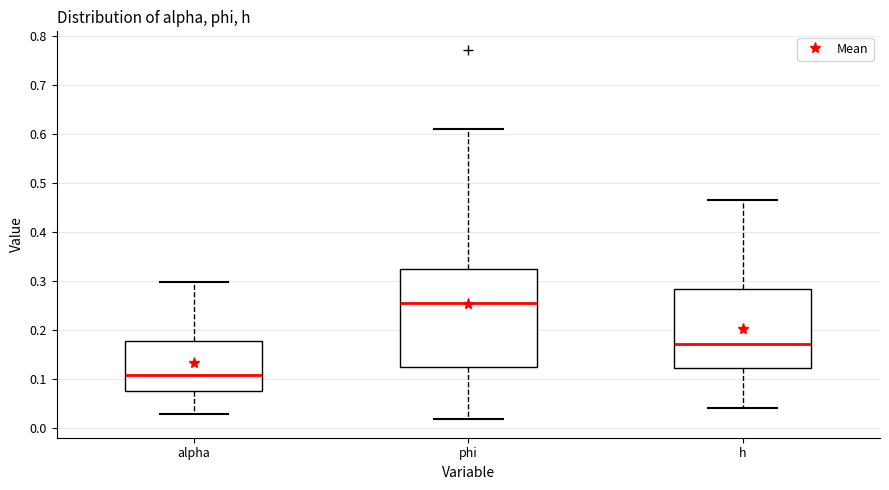

Reading left to right, transcribe this box plot: for each box, give where its median line is, the range the box spans, and where its two whiskers end, as read against the y-axis. The values are not printed on the chart, so give them approximately, as read against the axis.

alpha: median 0.11, box 0.08 to 0.18, whiskers 0.03 to 0.30
phi: median 0.25, box 0.12 to 0.32, whiskers 0.02 to 0.61
h: median 0.17, box 0.12 to 0.28, whiskers 0.04 to 0.46